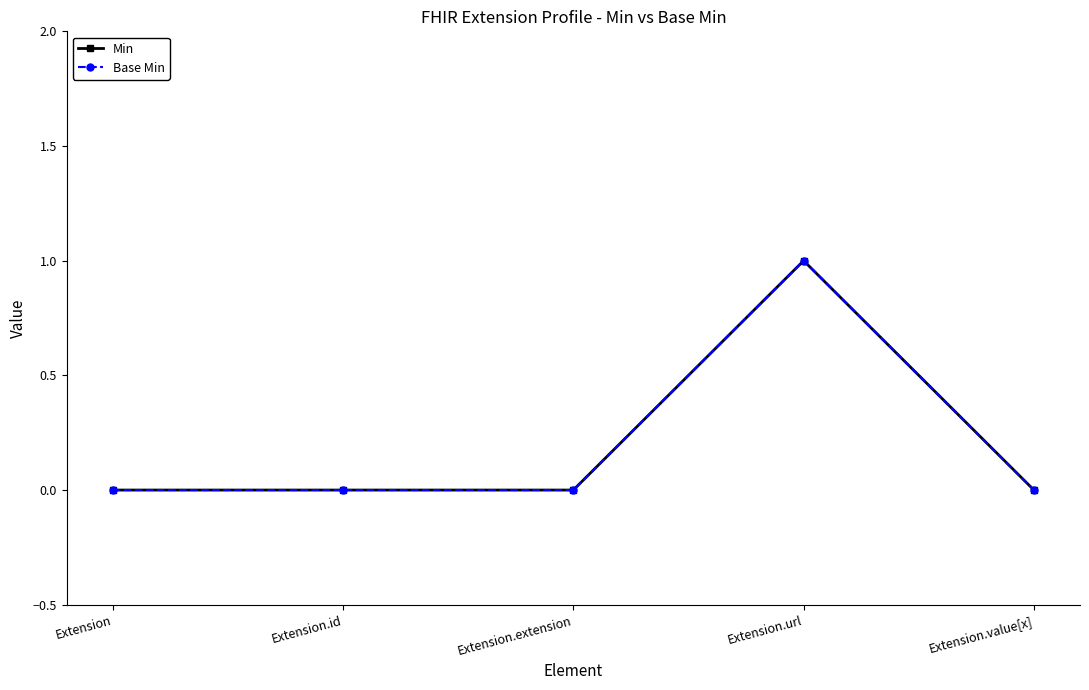

Does the chart have visible grid lines?

No